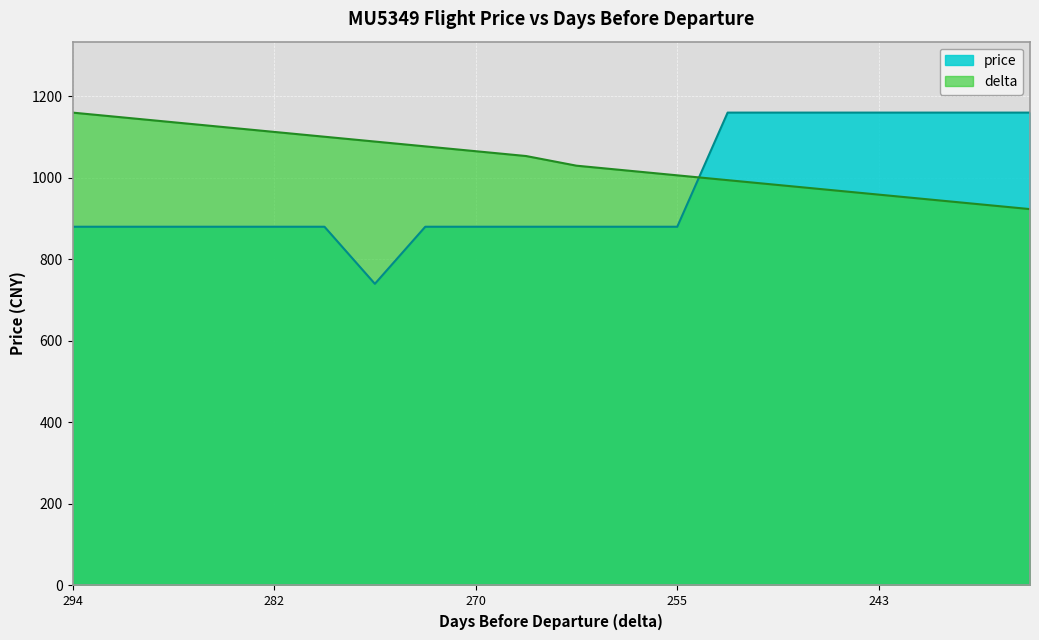

Reading left to right, transcribe all the data shown in this chart.

price: 880.0	880.0	880.0	880.0	880.0	880.0	740.0	880.0	880.0	880.0	880.0	880.0	880.0	1160.0	1160.0	1160.0	1160.0	1160.0	1160.0	1160.0
delta: 1160.0	1148.2	1136.3	1124.5	1112.7	1100.8	1089.0	1077.1	1065.3	1053.5	1029.8	1018.0	1006.1	994.3	982.4	970.6	958.8	946.9	935.1	923.3